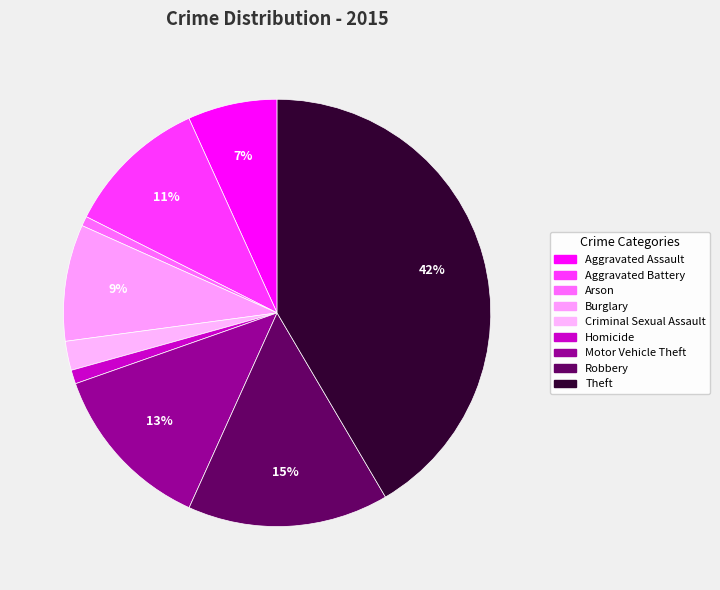

To the nearest percent, what is the difference between the Criminal Sexual Assault and Arson slice percentages?

1%